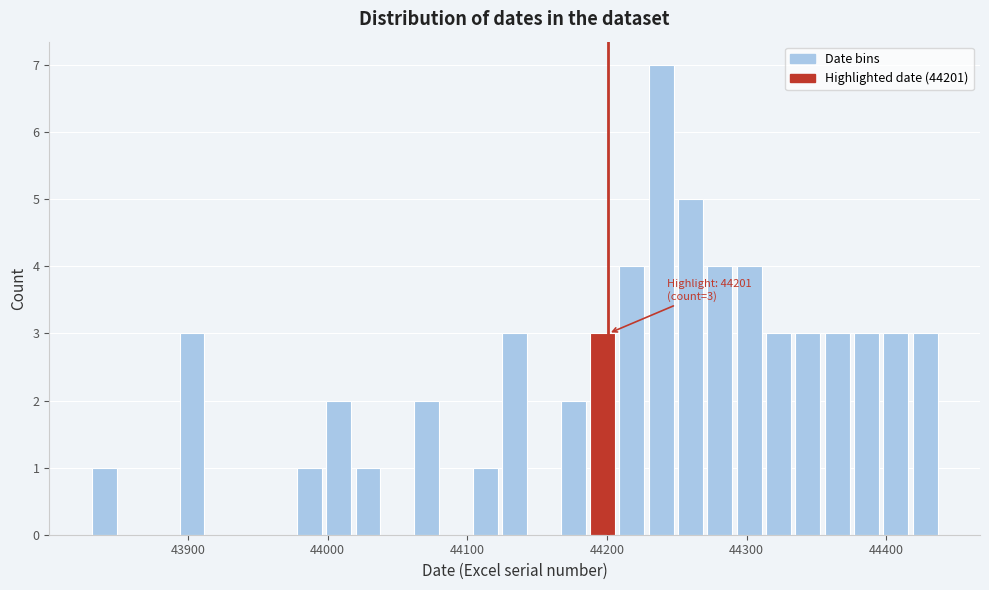

Read against the x-axis, roughly where is the centre of the tallest bar?

44240